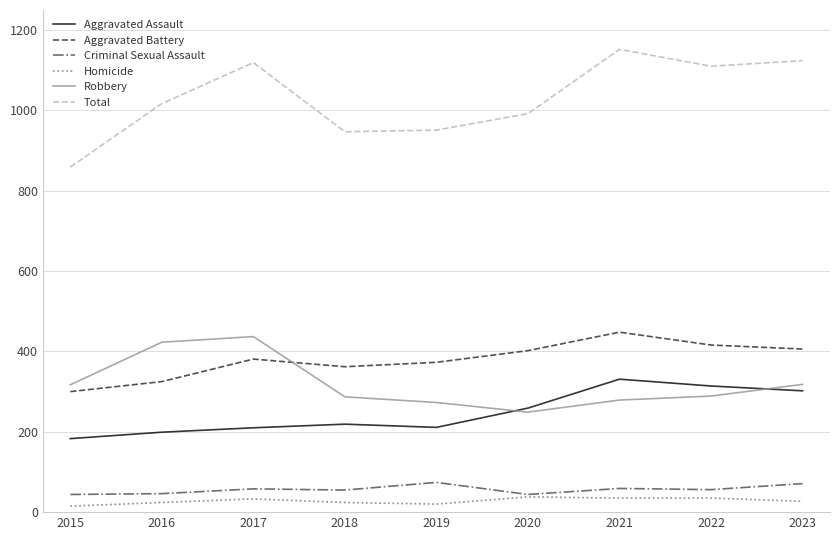

True or false: Robbery and Total intersect in this chart.

False